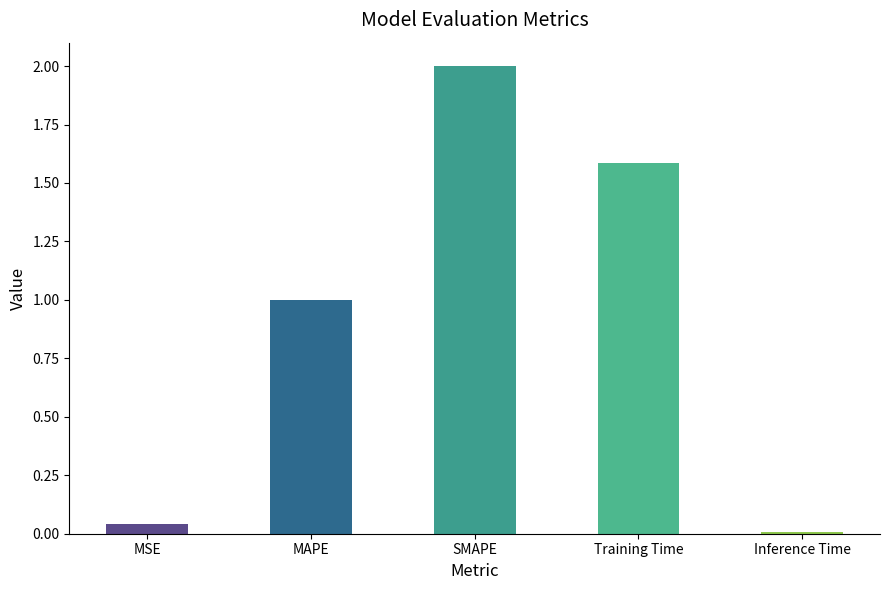

List the labels in order of value, smallest first.

Inference Time, MSE, MAPE, Training Time, SMAPE